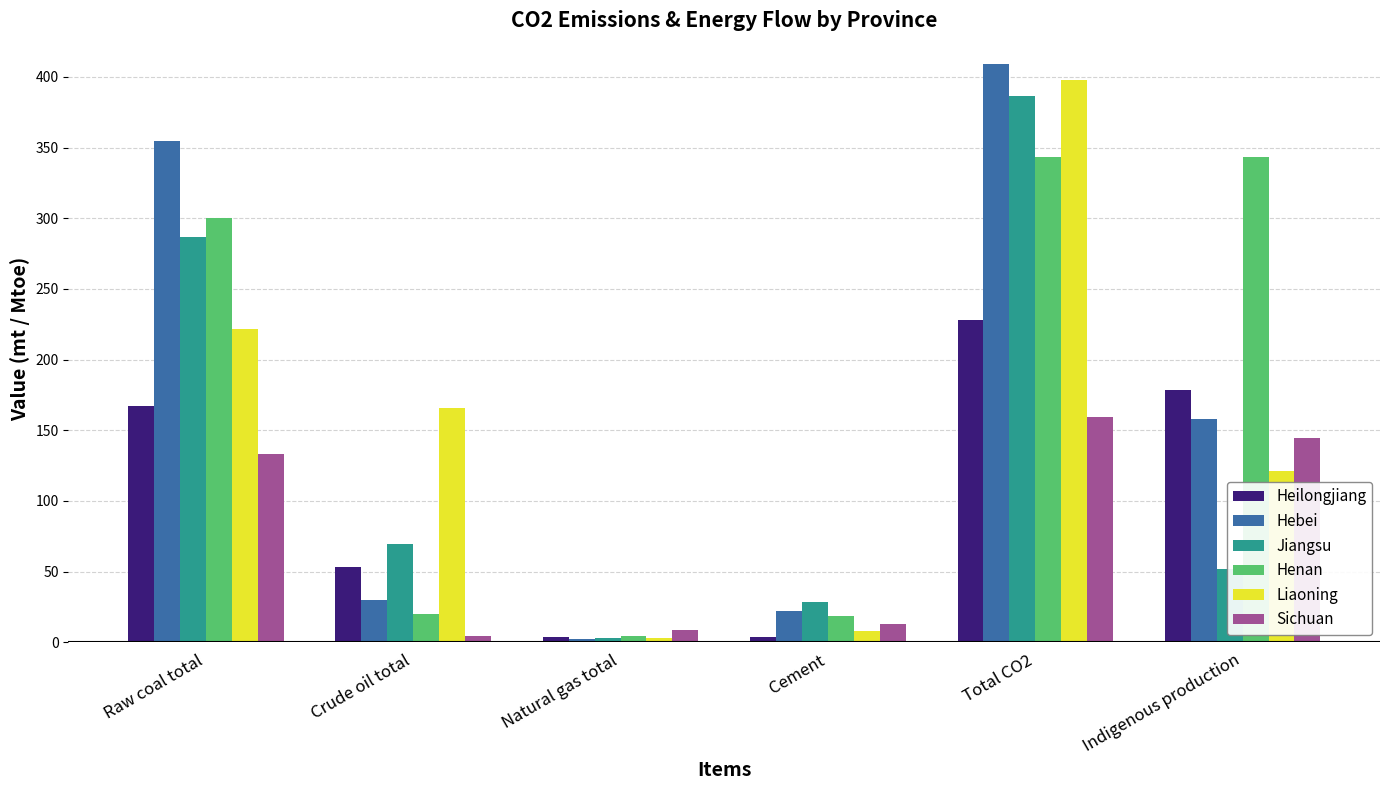

What is the average value of the Henan series?

171.7